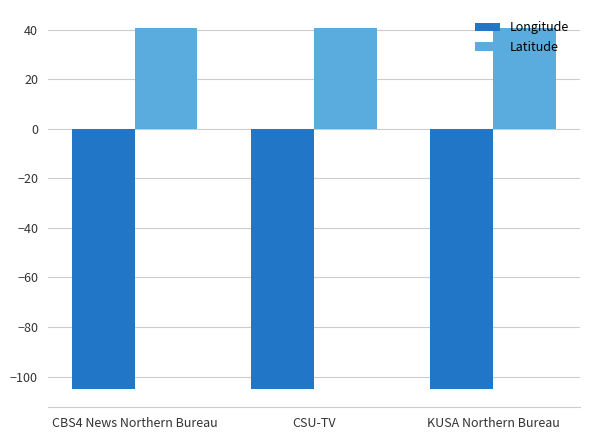

Is the value of Latitude at KUSA Northern Bureau greater than the value of Longitude at KUSA Northern Bureau?

Yes